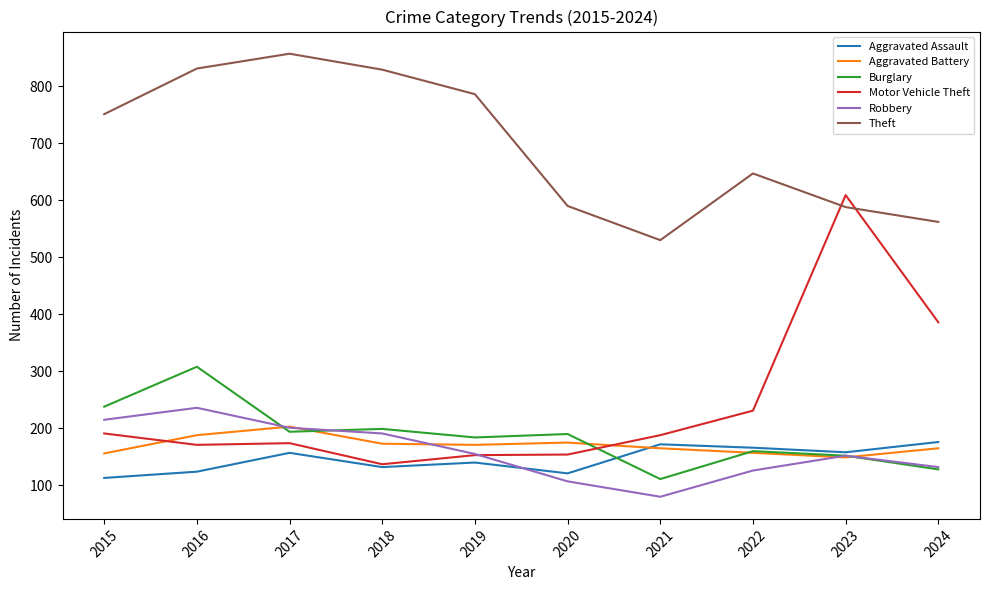

At how many categories does at least one series exceed 379?

10